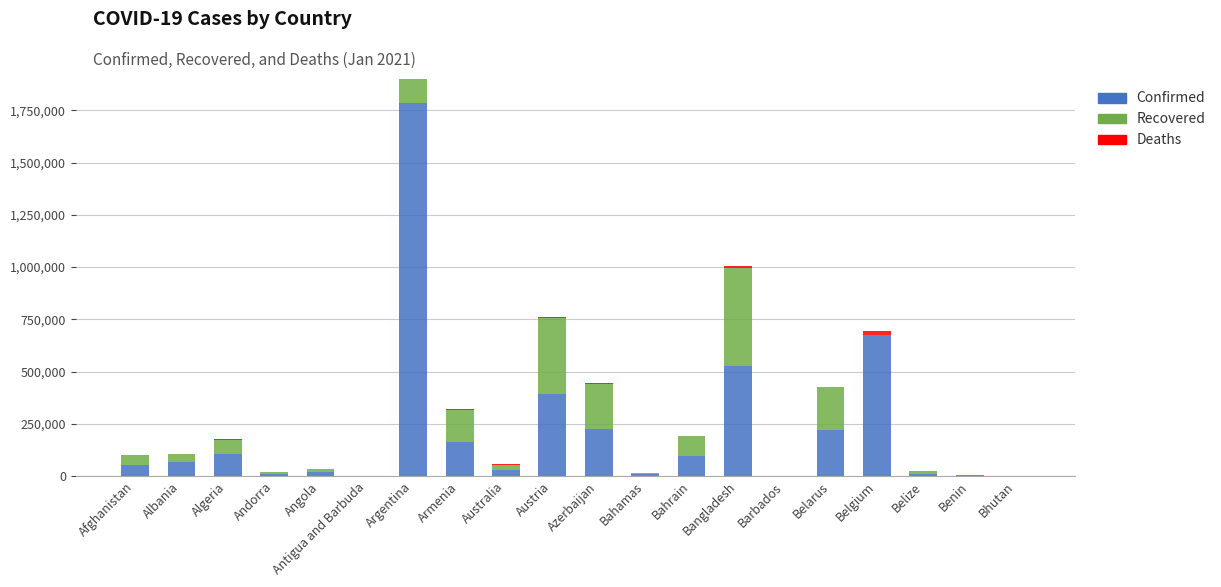

At how many categories does at least one series exceed 1264666?

1